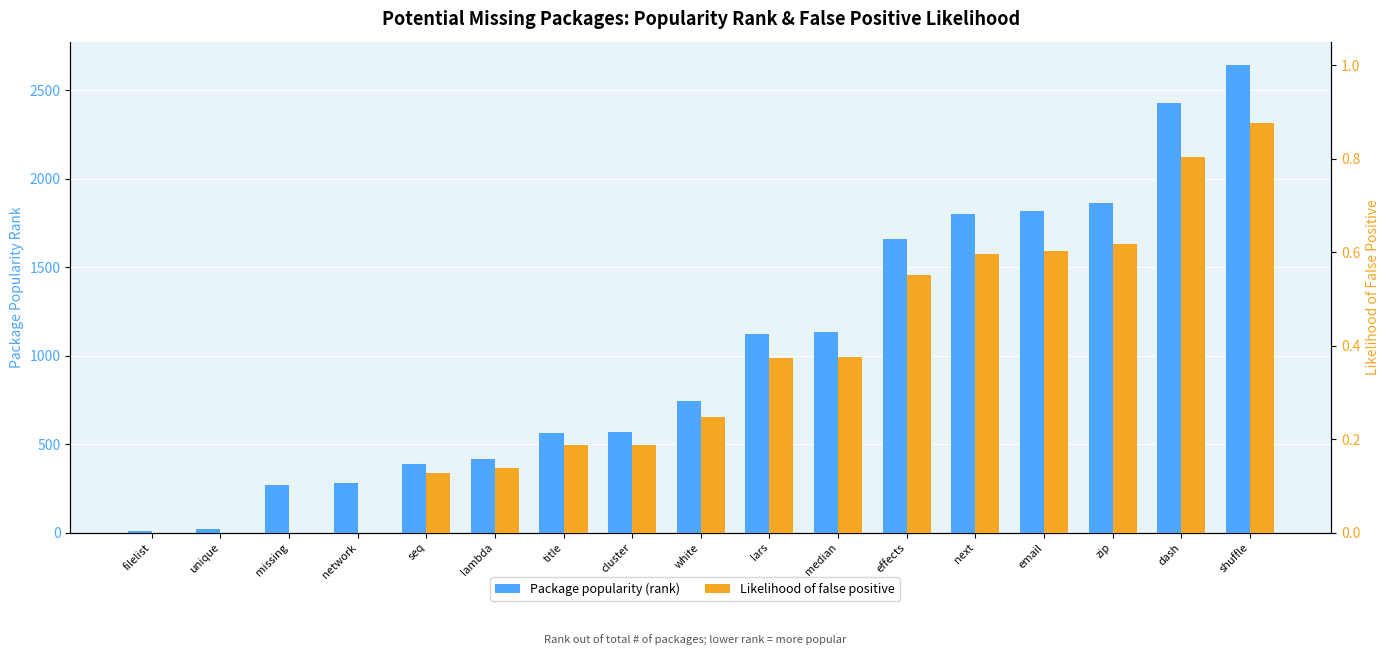

What is the sum of all Package popularity (rank) values?

17706.0